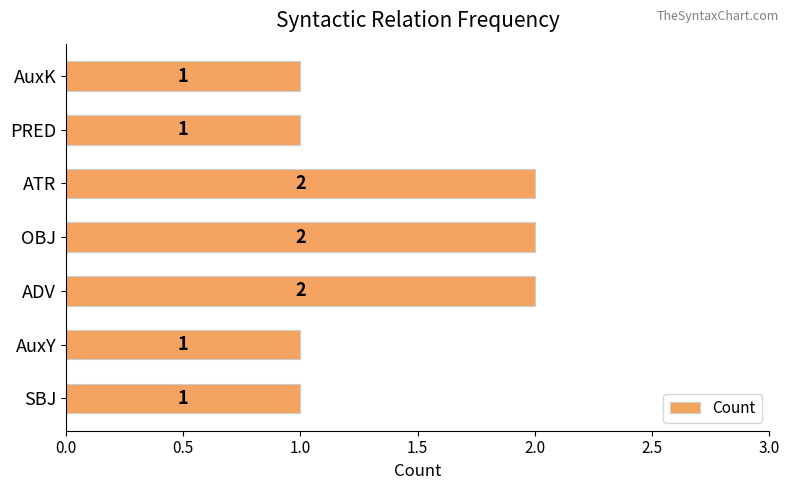

Reading bottom to top, transcribe all the data shown in this chart.

SBJ=1	AuxY=1	ADV=2	OBJ=2	ATR=2	PRED=1	AuxK=1